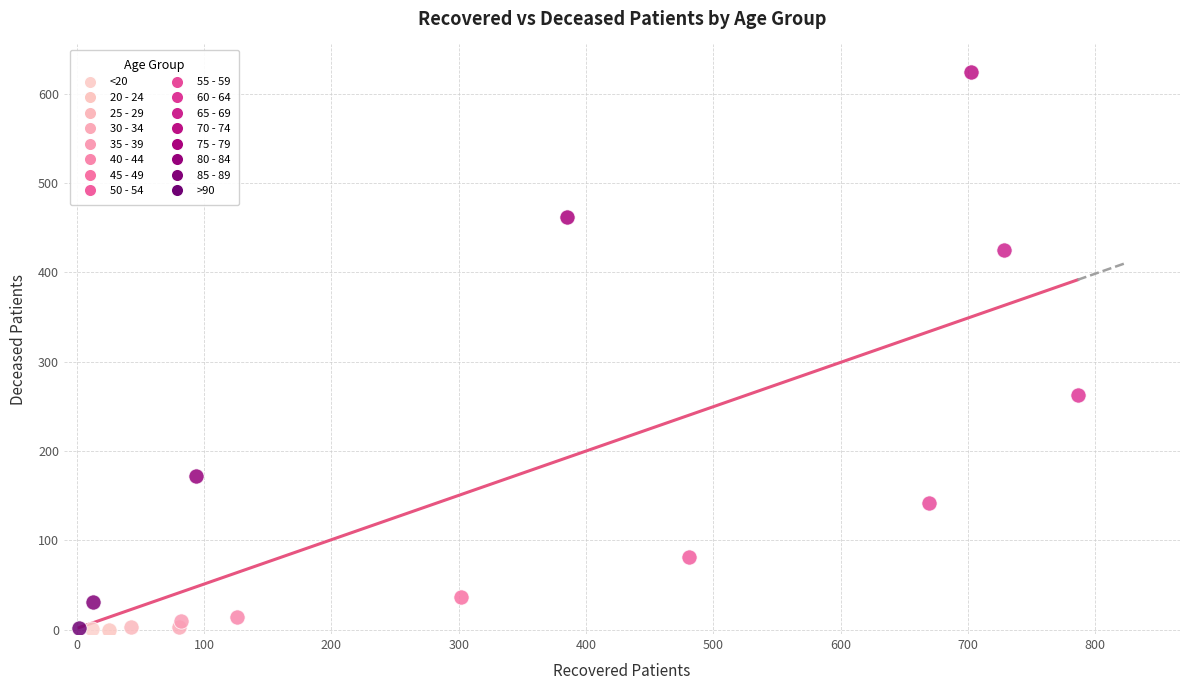

Which series contains the highest Y value?

70 - 74